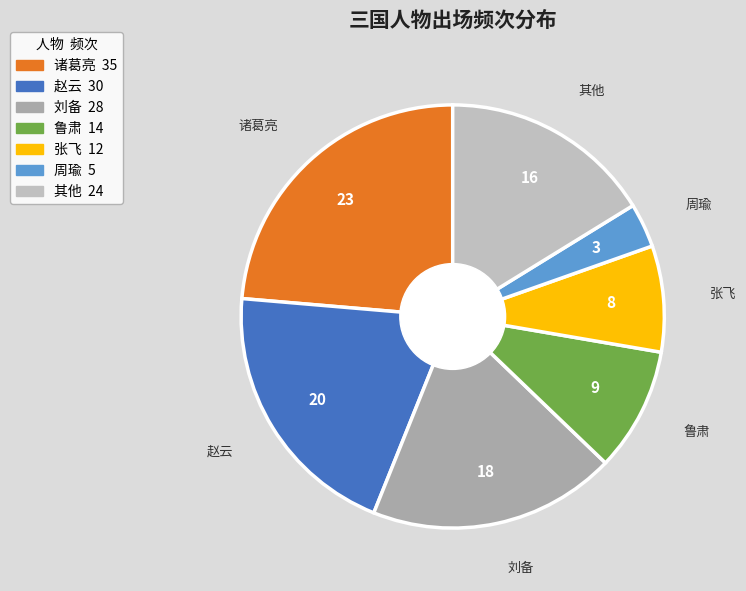

Is there a majority slice in this chart?

No